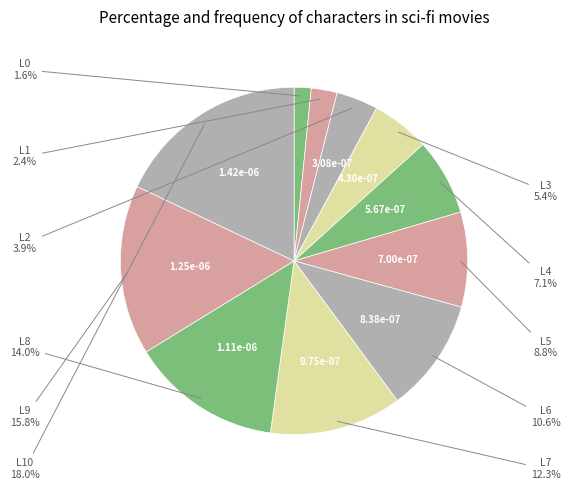

How many slices are in this pie chart?

11